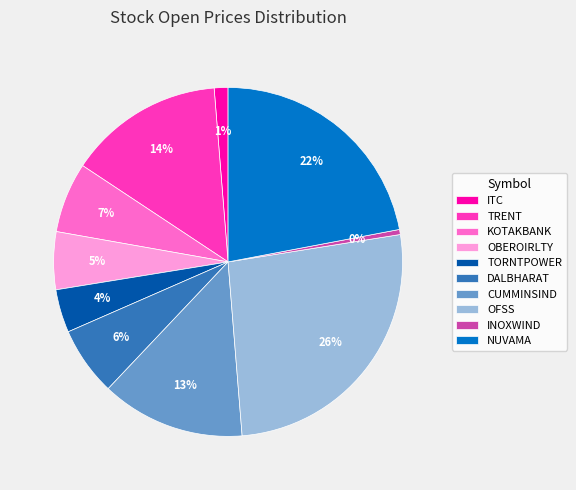

To the nearest percent, what portion does TRENT represent?

14%